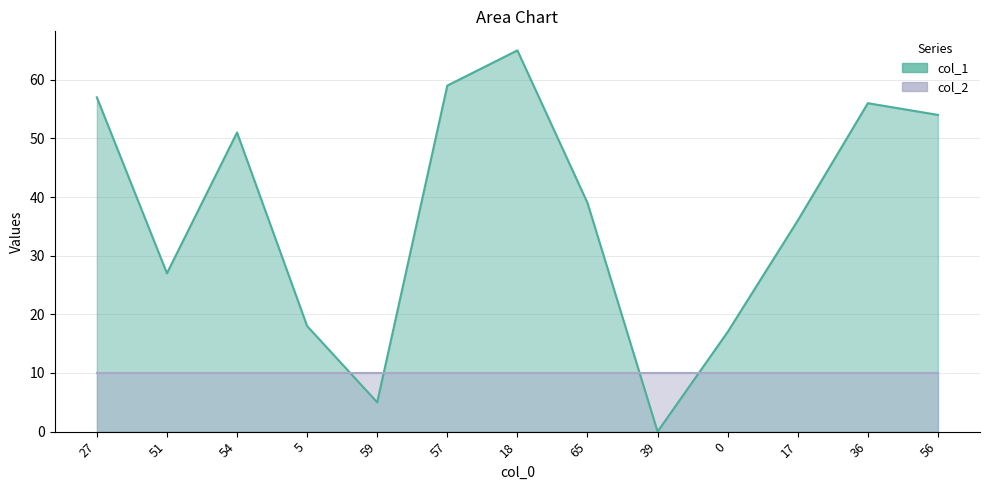

What is the ratio of the value at 59 to the value at 54?

0.1